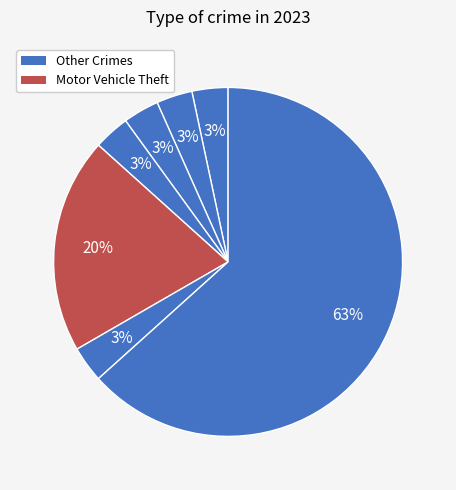

How many slices are in this pie chart?

7